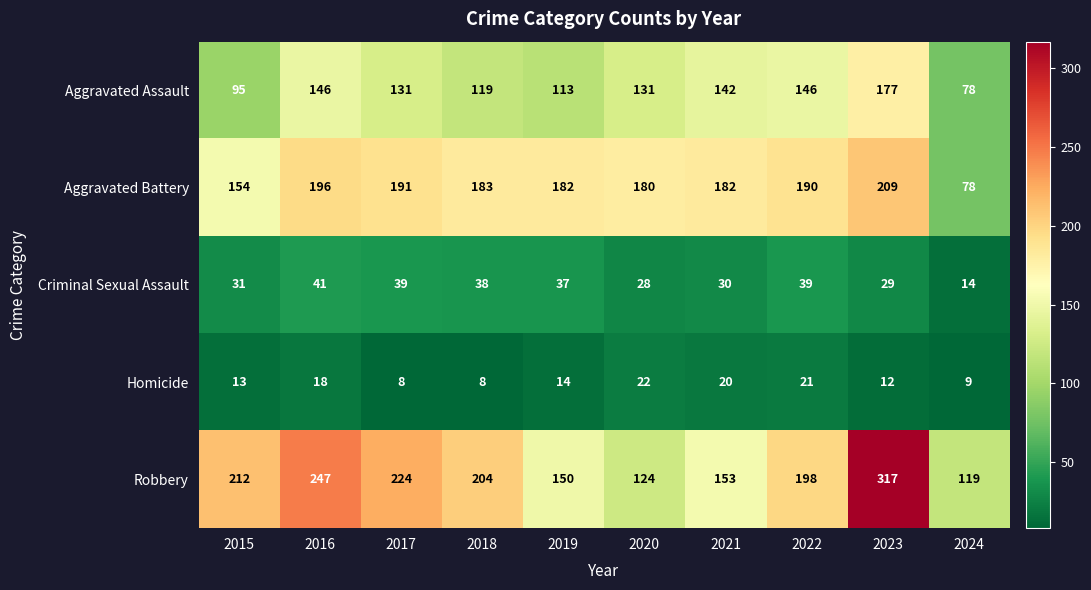

What is the greatest value displayed?

317